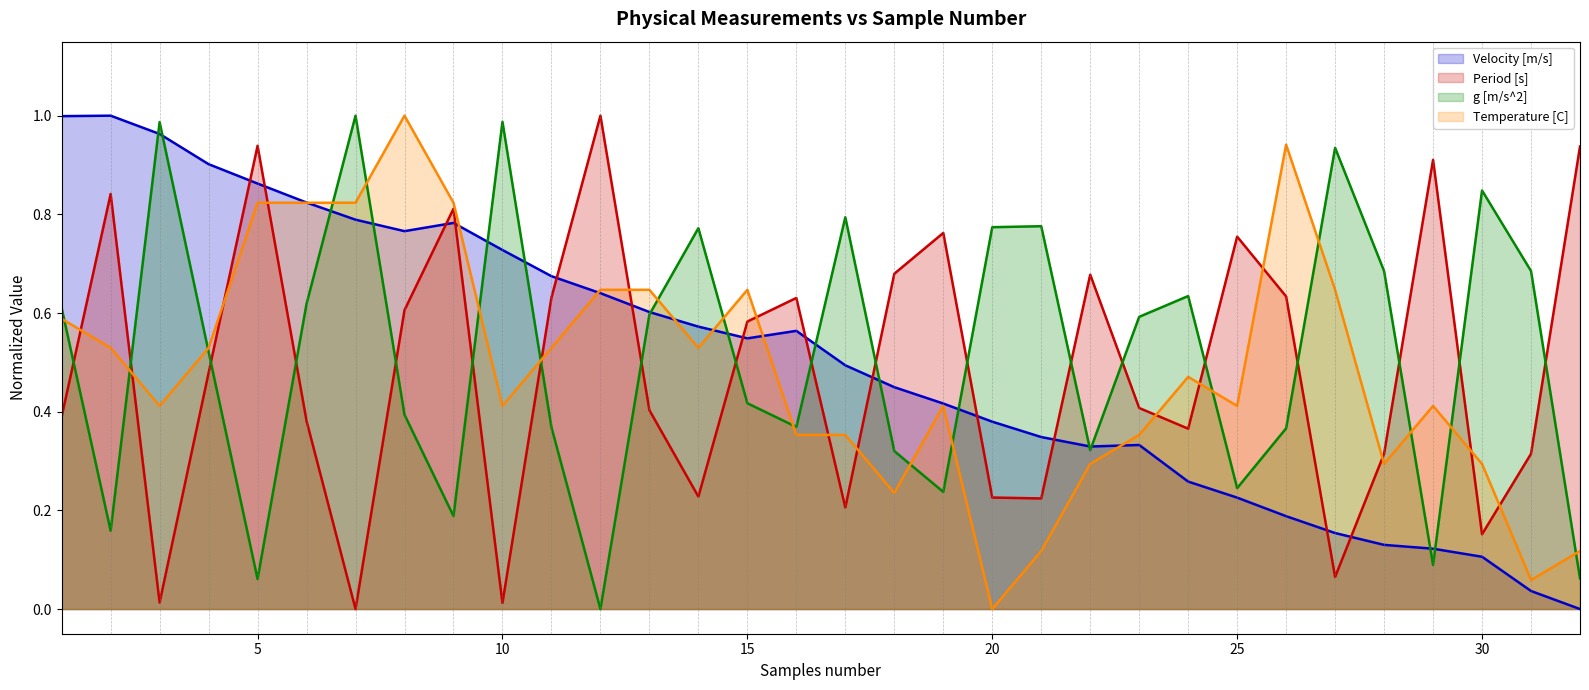

Reading left to right, transcribe all the data shown in this chart.

Velocity [m/s]: 1.0	1.0	1.0	0.9	0.9	0.8	0.8	0.8	0.8	0.7	0.7	0.6	0.6	0.6	0.5	0.6	0.5	0.4	0.4	0.4	0.3	0.3	0.3	0.3	0.2	0.2	0.2	0.1	0.1	0.1	0.0	0.0
Period [s]: 0.4	0.8	0.0	0.5	0.9	0.4	0.0	0.6	0.8	0.0	0.6	1.0	0.4	0.2	0.6	0.6	0.2	0.7	0.8	0.2	0.2	0.7	0.4	0.4	0.8	0.6	0.1	0.3	0.9	0.2	0.3	0.9
g [m/s^2]: 0.6	0.2	1.0	0.5	0.1	0.6	1.0	0.4	0.2	1.0	0.4	0.0	0.6	0.8	0.4	0.4	0.8	0.3	0.2	0.8	0.8	0.3	0.6	0.6	0.2	0.4	0.9	0.7	0.1	0.8	0.7	0.1
Temperature [C]: 0.6	0.5	0.4	0.5	0.8	0.8	0.8	1.0	0.8	0.4	0.5	0.6	0.6	0.5	0.6	0.4	0.4	0.2	0.4	0.0	0.1	0.3	0.4	0.5	0.4	0.9	0.6	0.3	0.4	0.3	0.1	0.1